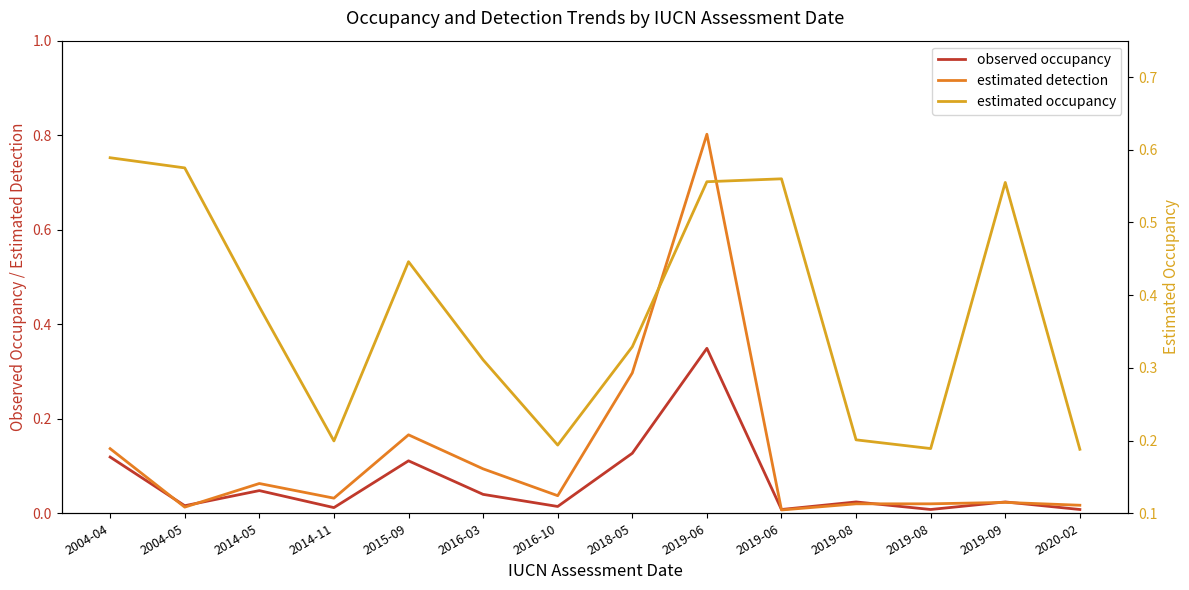

Rank the series by their maximum value, from highest to lowest.

estimated detection, estimated occupancy, observed occupancy